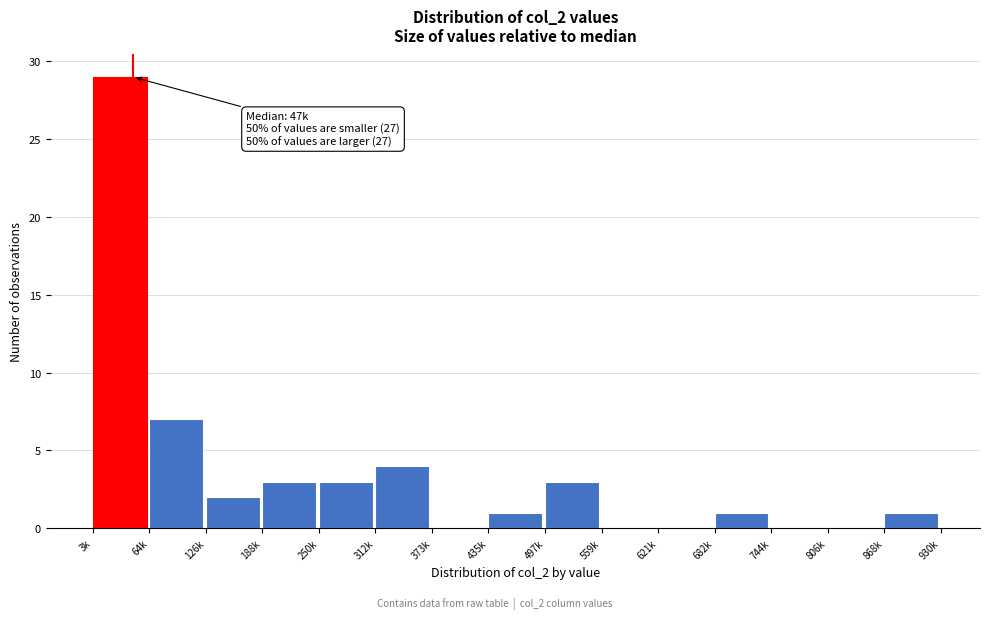

Reading left to right, list all the values displayed in this chart.

3k=29	64k=7	126k=2	188k=3	250k=3	312k=4	373k=0	435k=1	497k=3	559k=0	621k=0	682k=1	744k=0	806k=0	868k=1